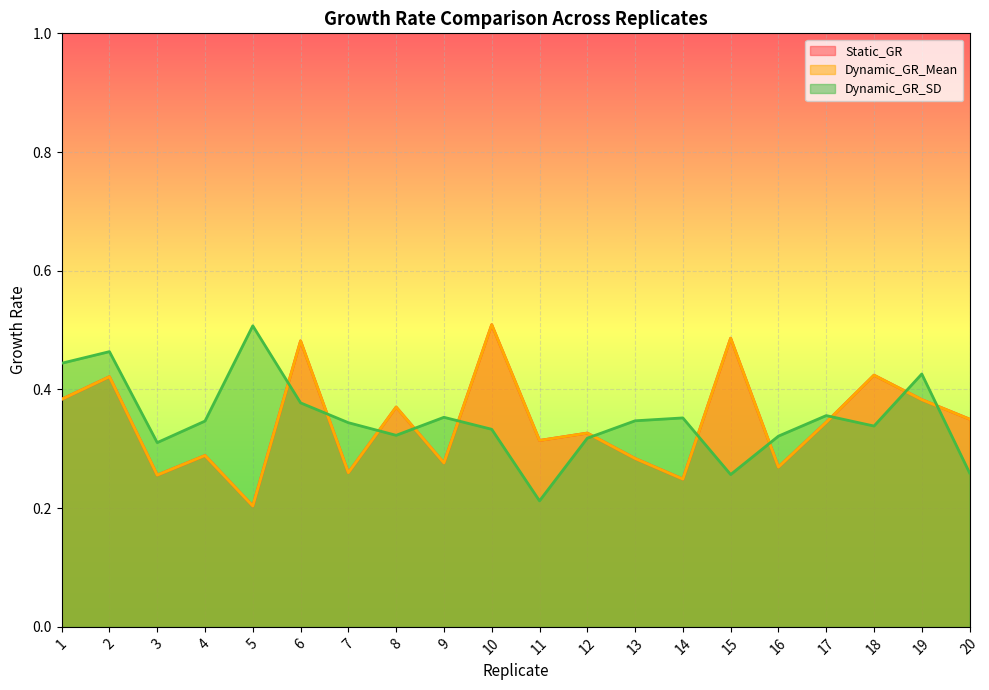

True or false: Dynamic_GR_SD has a value of 0.3 at 18.

True